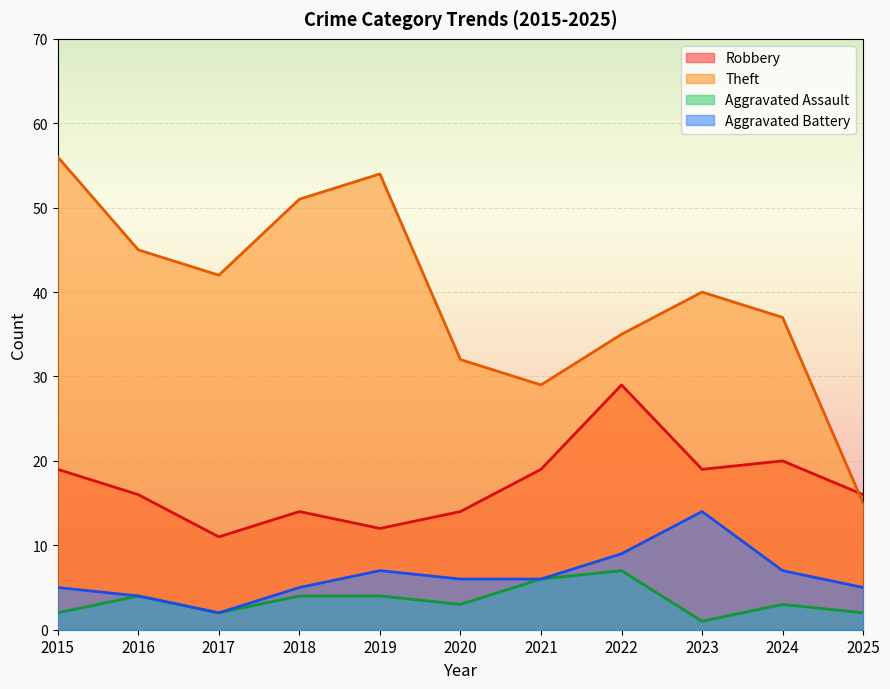

What is the difference between the second highest and second lowest values in the Robbery series?

8